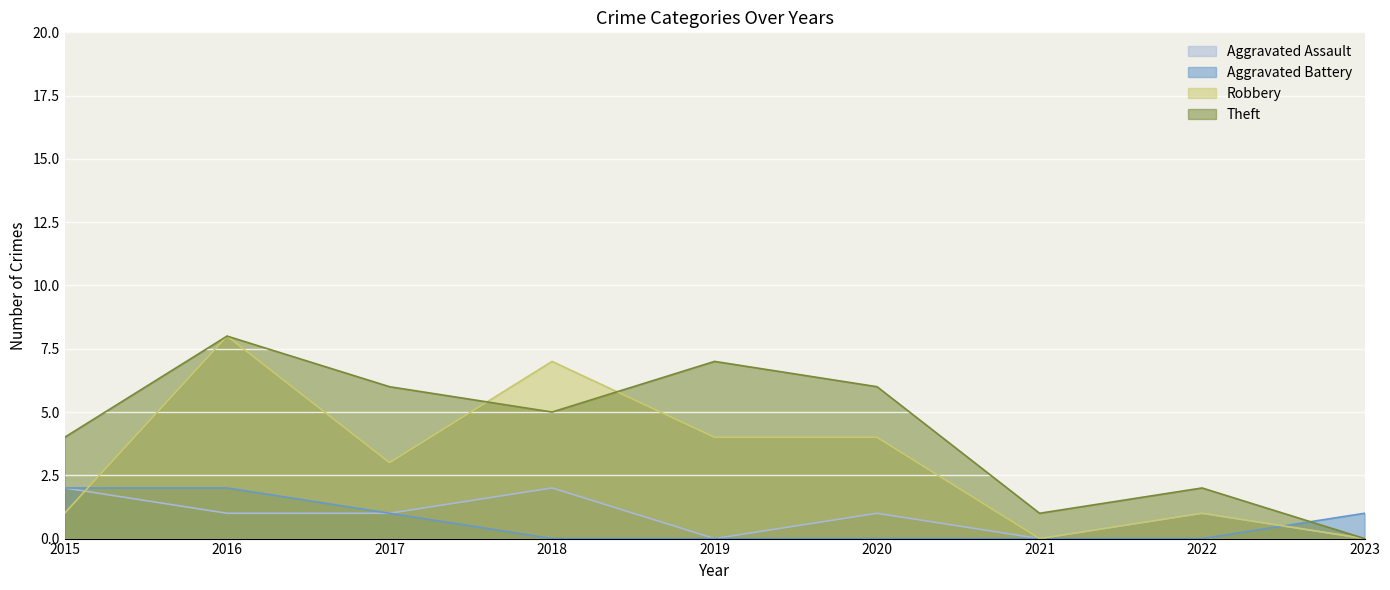

Where is Aggravated Battery nearest to the value 1?

2017